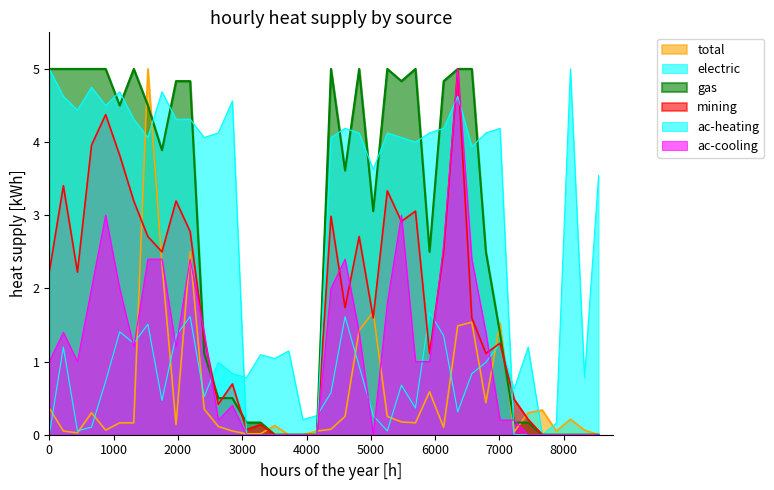

How many values in the ac-heating series exceed 4?

24